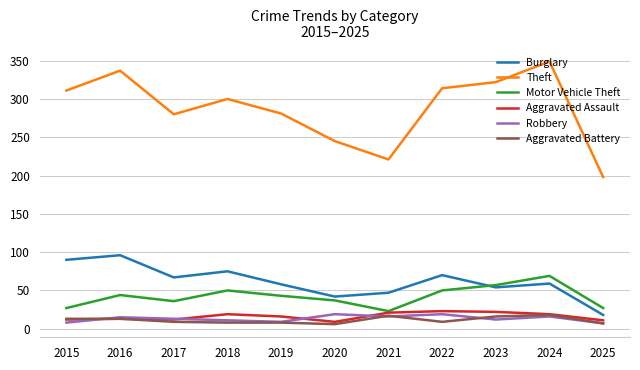

Is the value of Motor Vehicle Theft at 2024 greater than the value of Robbery at 2015?

Yes